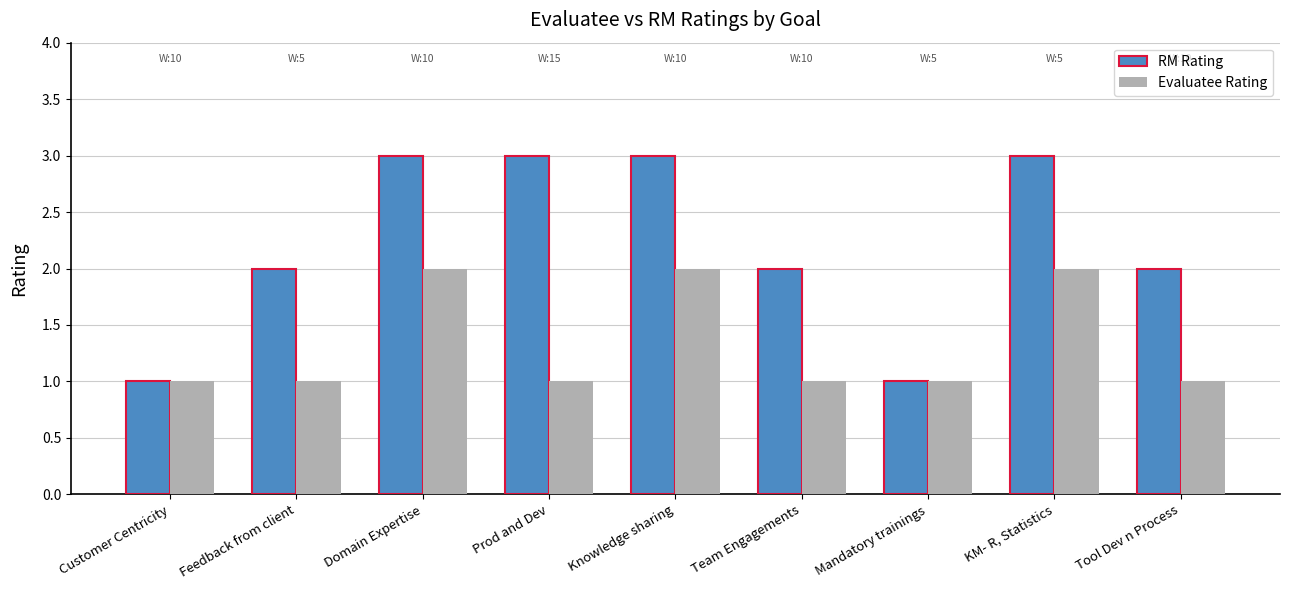

What is the difference between the highest and lowest values at Knowledge sharing?

1